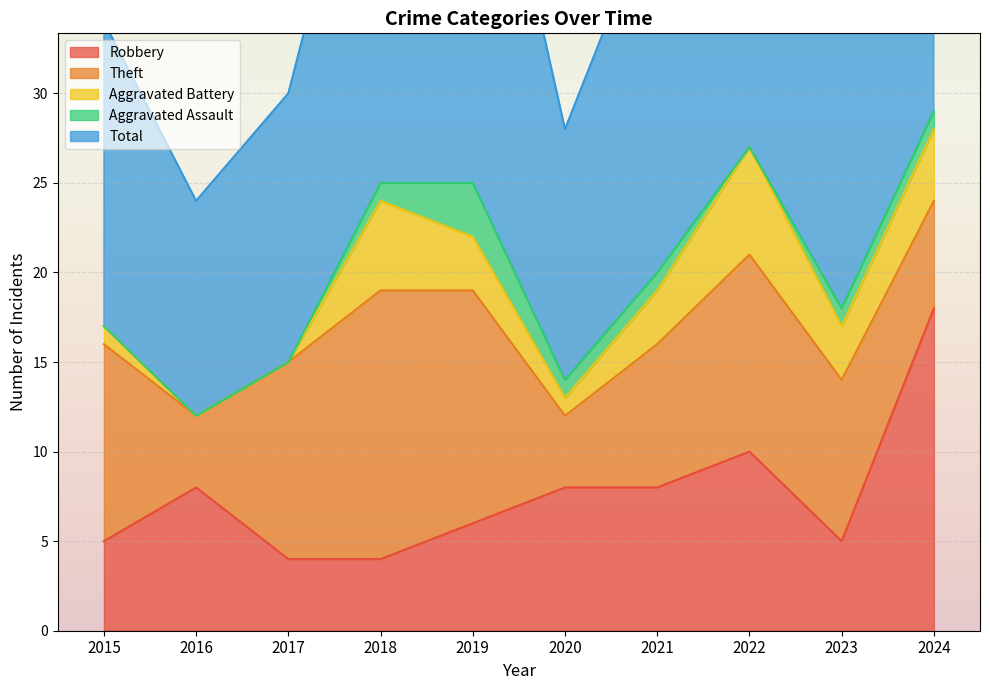

True or false: Aggravated Battery has more than 2 points higher than both neighbors.

False